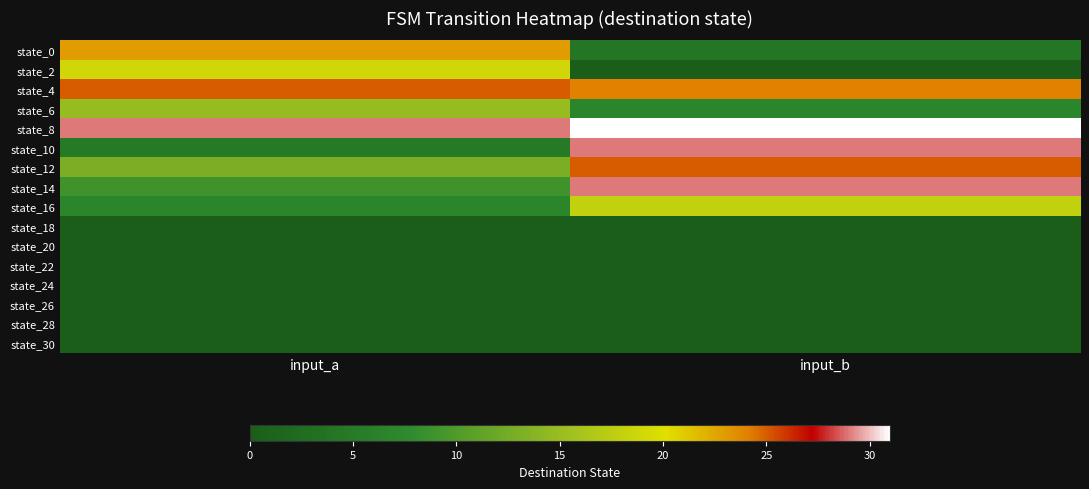

Which series changed the most between input_a and input_b?

state_10